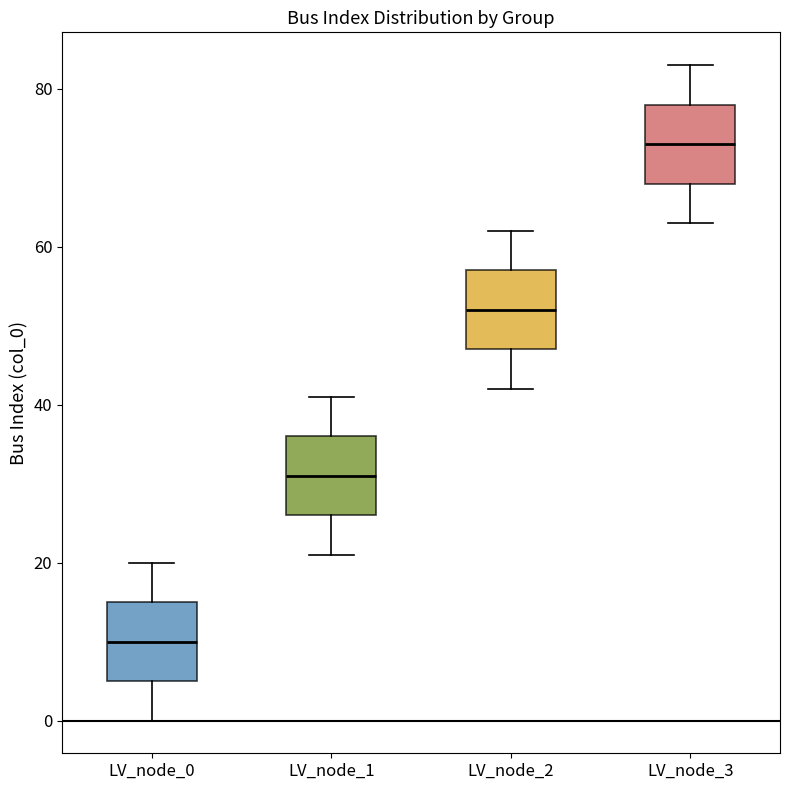

Reading left to right, transcribe this box plot: for each box, give where its median line is, the range the box spans, and where its two whiskers end, as read against the y-axis. The values are not printed on the chart, so give them approximately, as read against the axis.

LV_node_0: median 10, box 6 to 16, whiskers 0 to 20
LV_node_1: median 32, box 26 to 36, whiskers 22 to 42
LV_node_2: median 52, box 48 to 58, whiskers 42 to 62
LV_node_3: median 74, box 68 to 78, whiskers 64 to 84